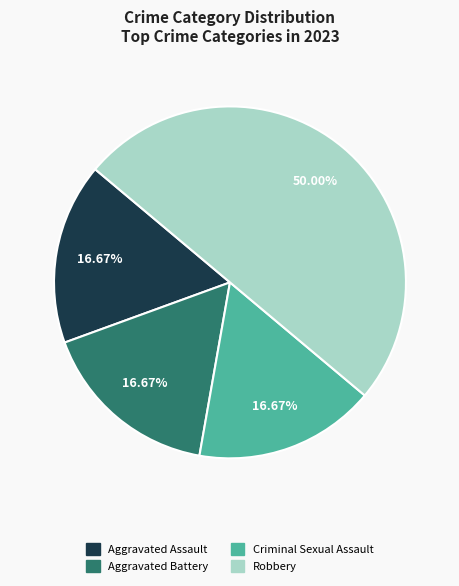

How many segments does this pie chart have?

4